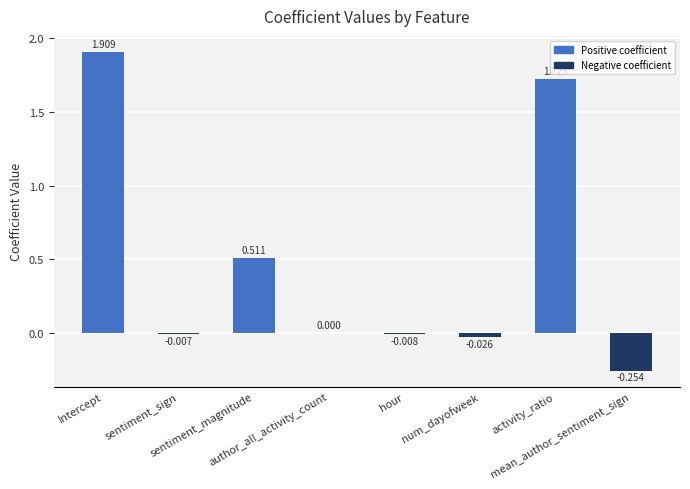

Count the number of categories in the chart.

8